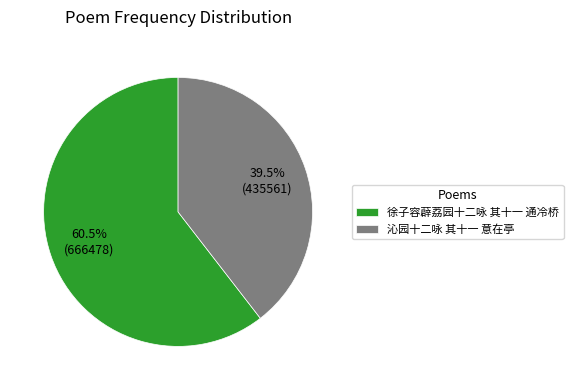

Which slice is the largest?

徐子容薜荔园十二咏 其十一 通冷桥